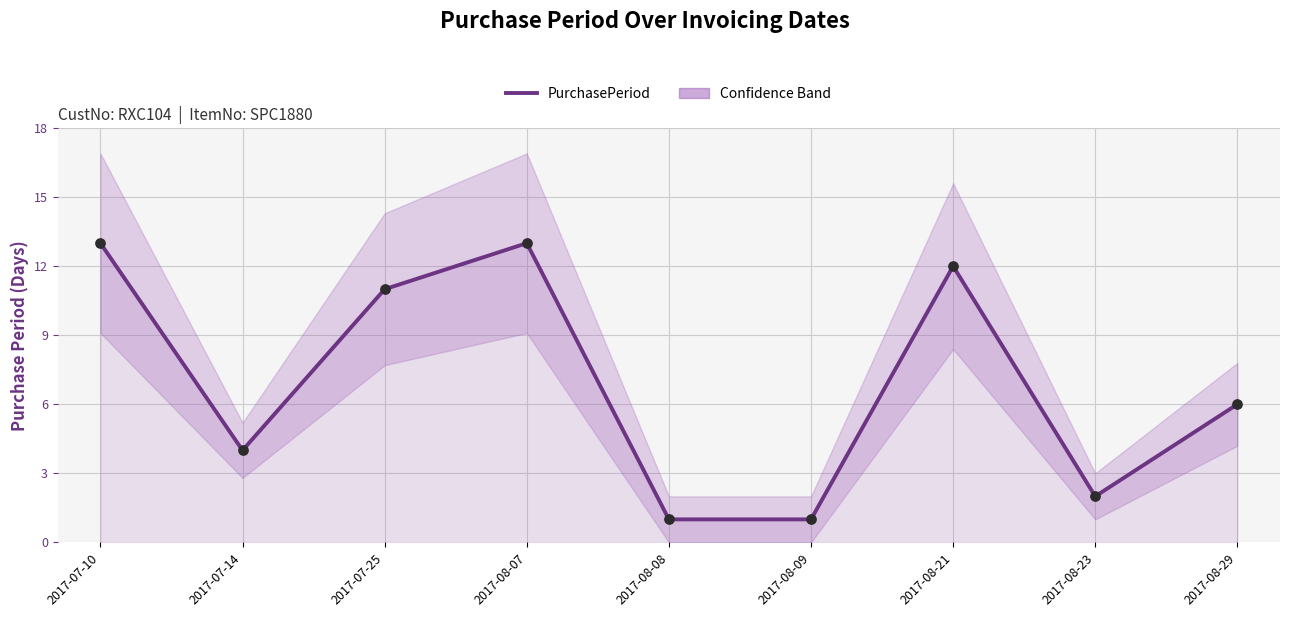

What is the change in value from 2017-08-08 to 2017-08-29?

+5